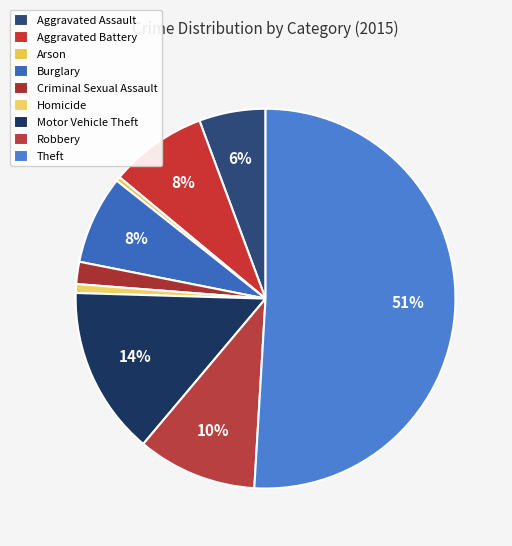

What percentage is the Homicide slice, to the nearest percent?

1%